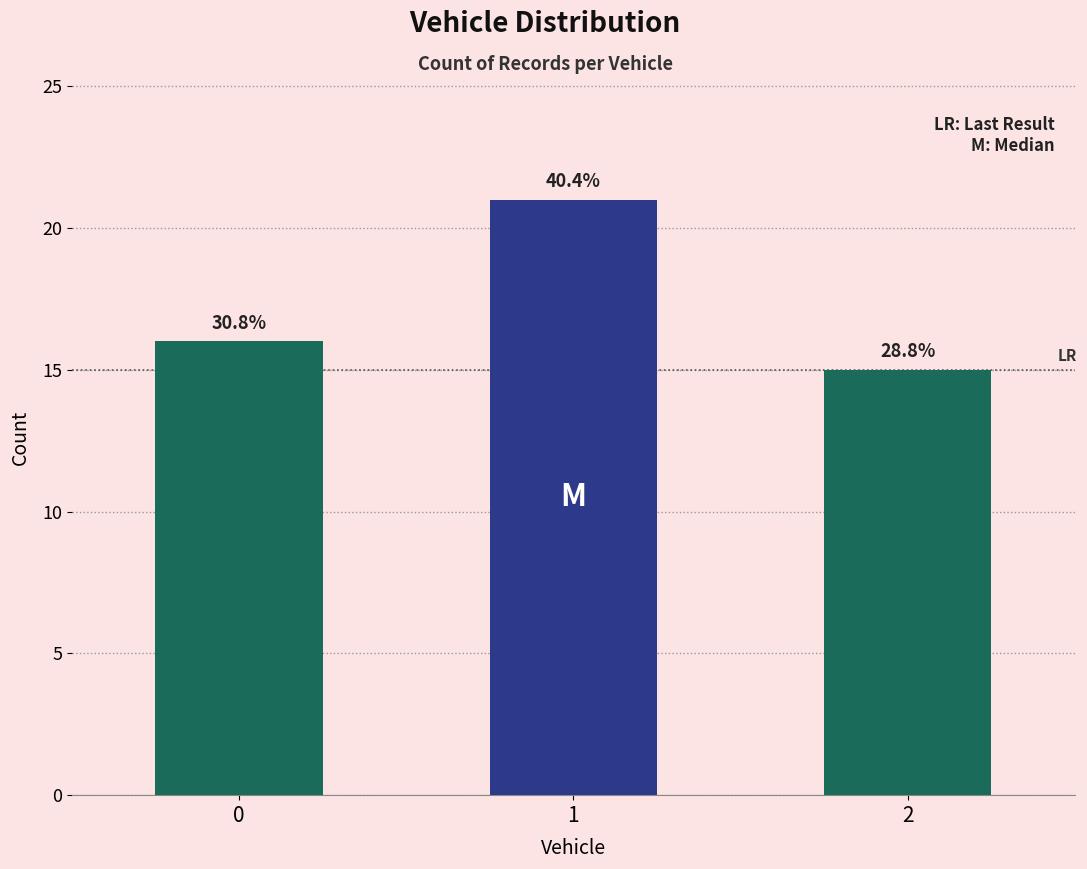

Does the chart contain any negative values?

No